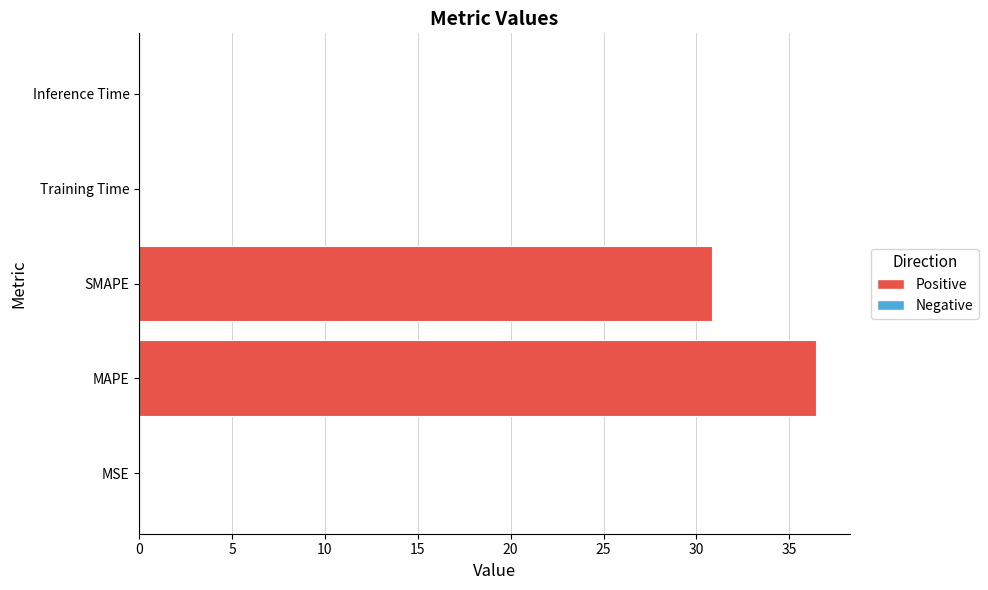

What is the greatest value displayed?

36.4